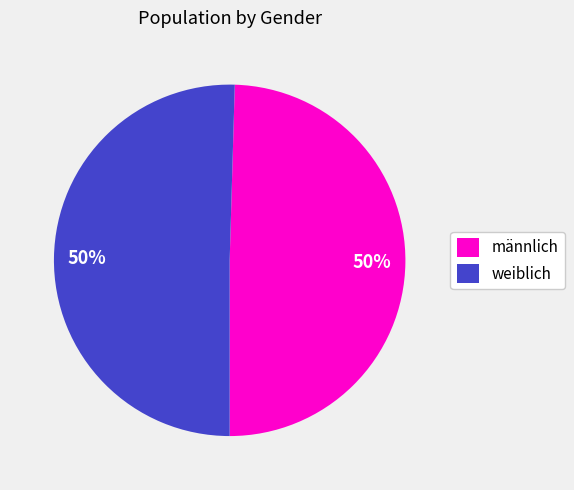

Is it true that männlich is 41% of the pie?

False